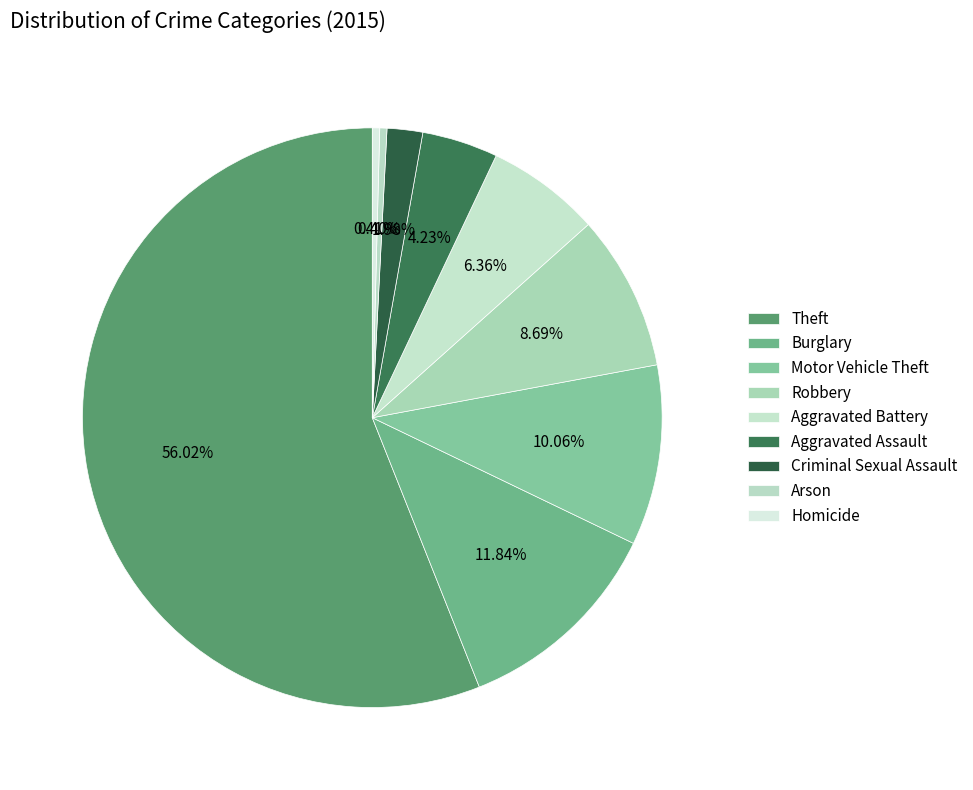

To the nearest percent, what is the combined percentage of Motor Vehicle Theft and Aggravated Battery?

16%